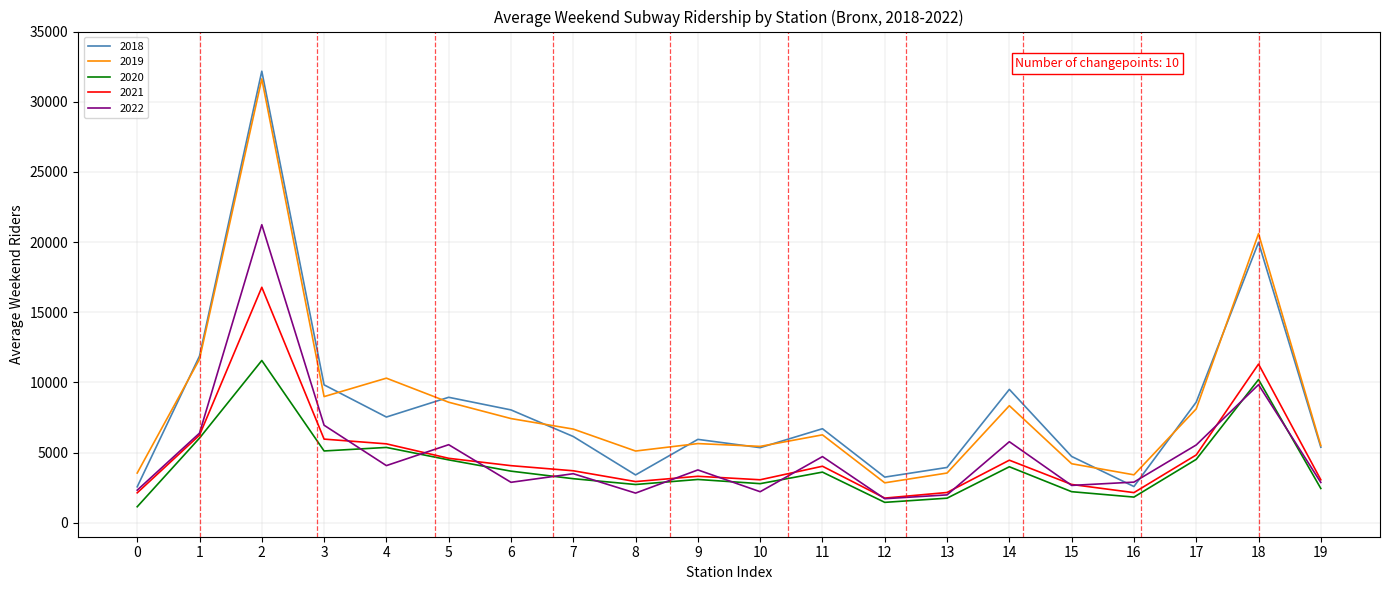

At which category does 2020 reach its first local peak?

2